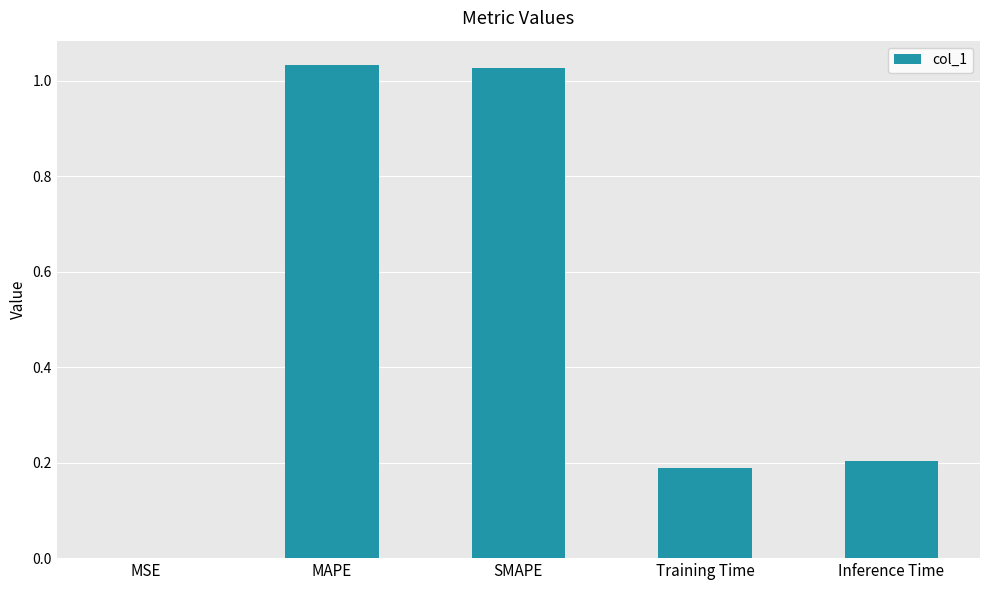

The chart shows a value of 1.7 at SMAPE. True or false?

False